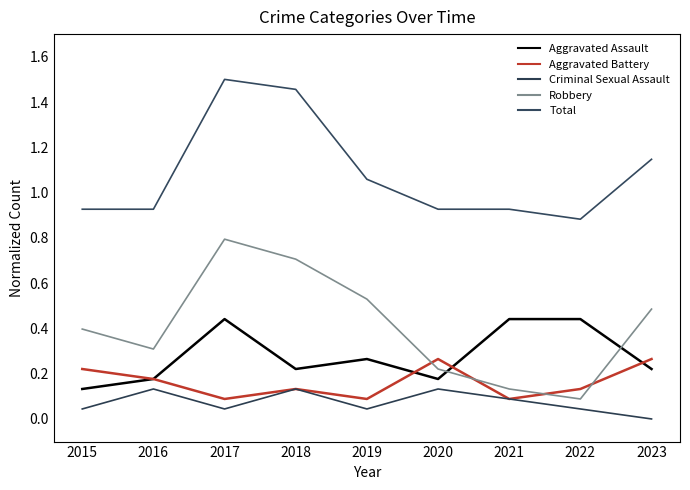

Reading left to right, extract all data points from this chart.

Aggravated Assault: 2015=0.1	2016=0.2	2017=0.4	2018=0.2	2019=0.3	2020=0.2	2021=0.4	2022=0.4	2023=0.2
Aggravated Battery: 2015=0.2	2016=0.2	2017=0.1	2018=0.1	2019=0.1	2020=0.3	2021=0.1	2022=0.1	2023=0.3
Criminal Sexual Assault: 2015=0.0	2016=0.1	2017=0.0	2018=0.1	2019=0.0	2020=0.1	2021=0.1	2022=0.0	2023=0.0
Robbery: 2015=0.4	2016=0.3	2017=0.8	2018=0.7	2019=0.5	2020=0.2	2021=0.1	2022=0.1	2023=0.5
Total: 2015=0.9	2016=0.9	2017=1.5	2018=1.5	2019=1.1	2020=0.9	2021=0.9	2022=0.9	2023=1.1